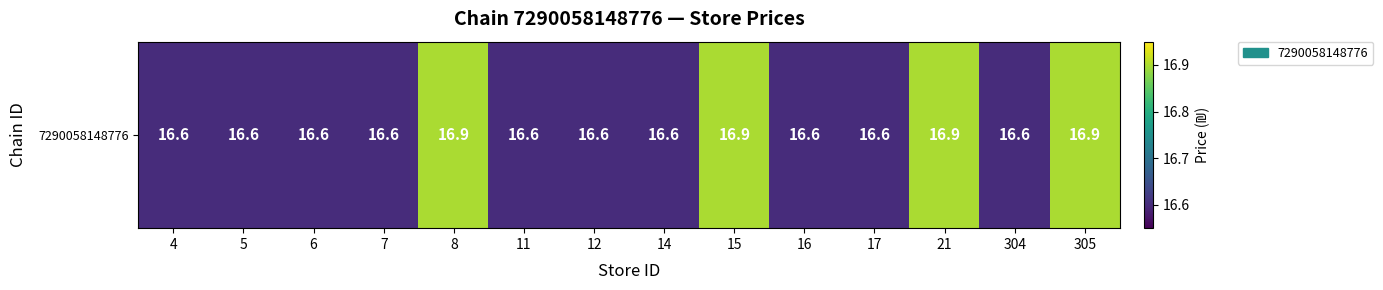

Between 6 and 8, which is larger?

8